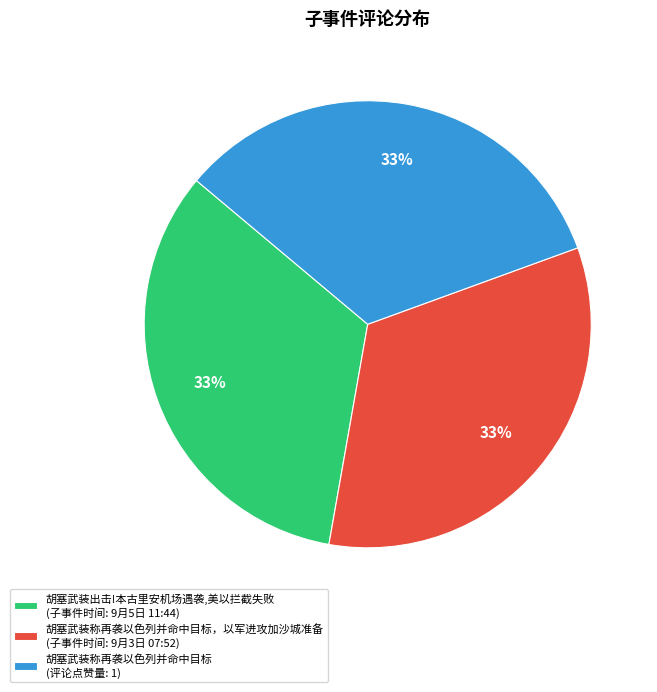

Is the sum of 胡塞武装出击!本古里安机场遇袭,美以拦截失败 (子事件时间: 9月5日 11:44) and 胡塞武装称再袭以色列并命中目标，以军进攻加沙城准备 (子事件时间: 9月3日 07:52) greater than half?

Yes